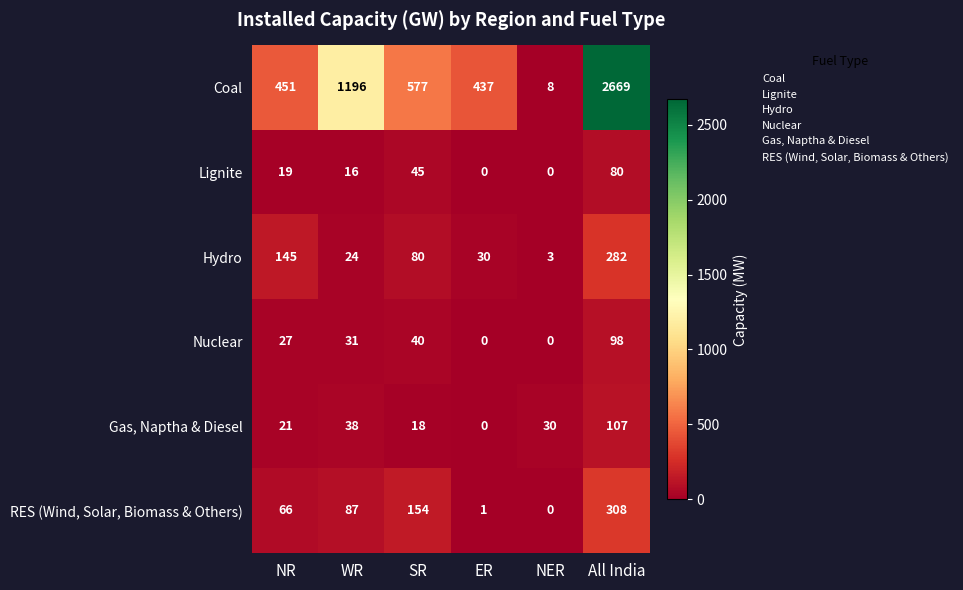

At NR, list the series in order from largest to smallest.

Coal, Hydro, RES (Wind, Solar, Biomass & Others), Nuclear, Gas, Naptha & Diesel, Lignite